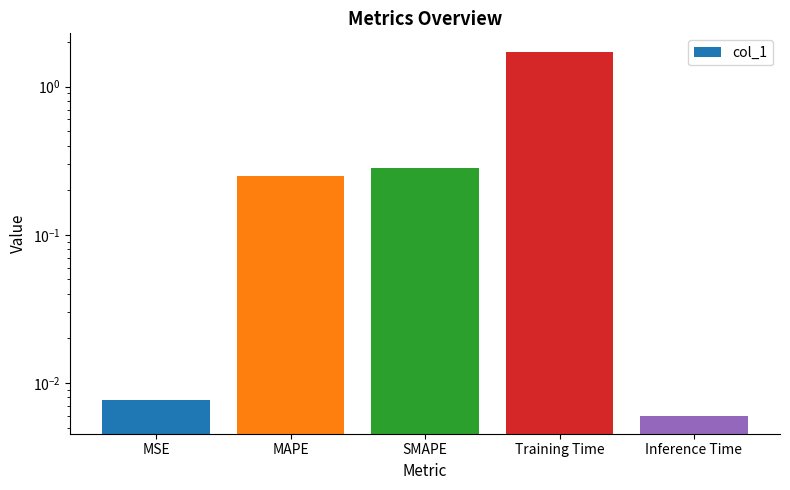

Are the bars horizontal?

No